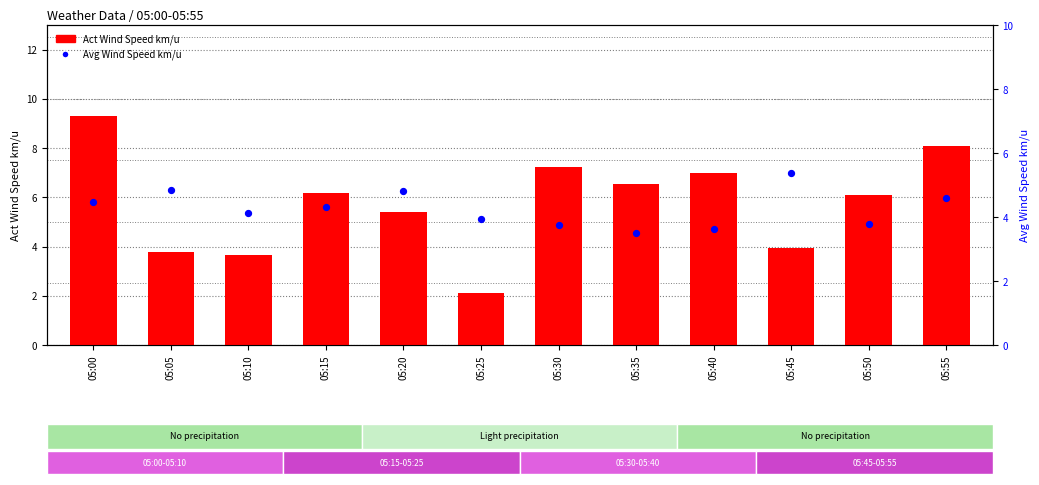

Which series has the largest Y range (max minus min)?

Act Wind Speed km/u